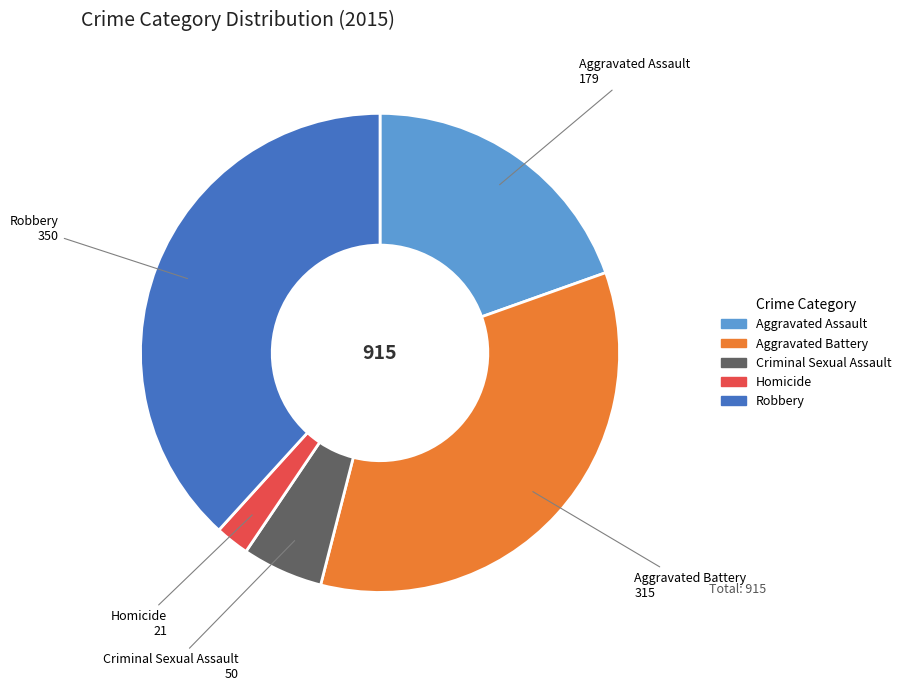

Does any single category account for the majority?

No